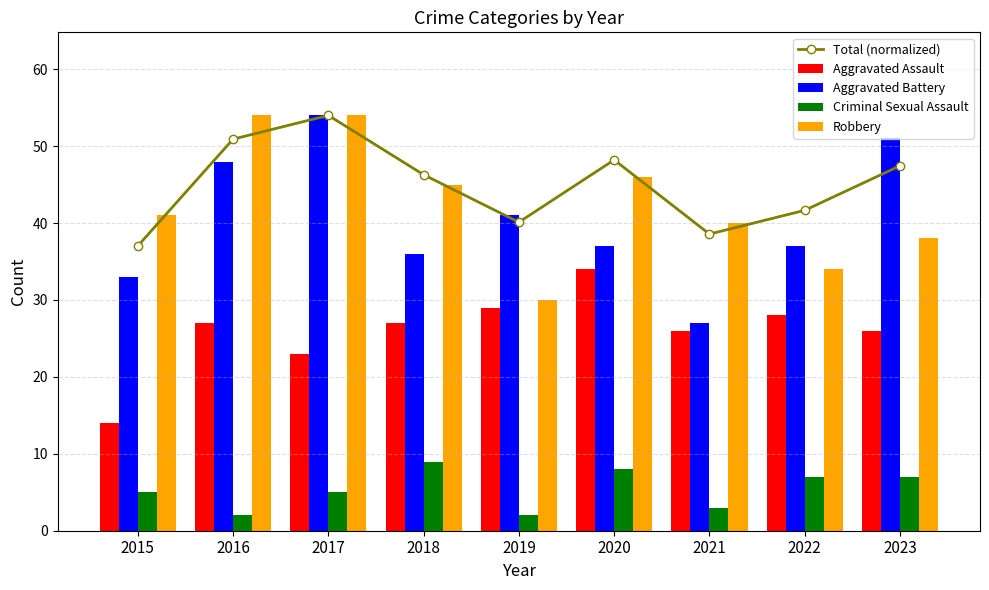

What is the average value of the Aggravated Assault series?

26